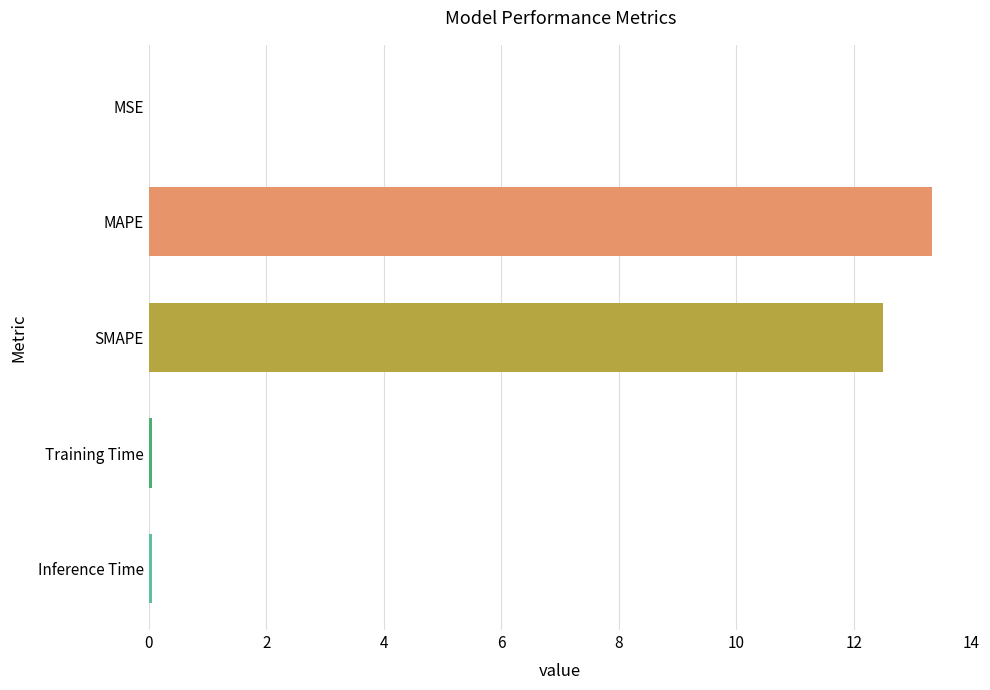

Which has a higher value, SMAPE or MSE?

SMAPE